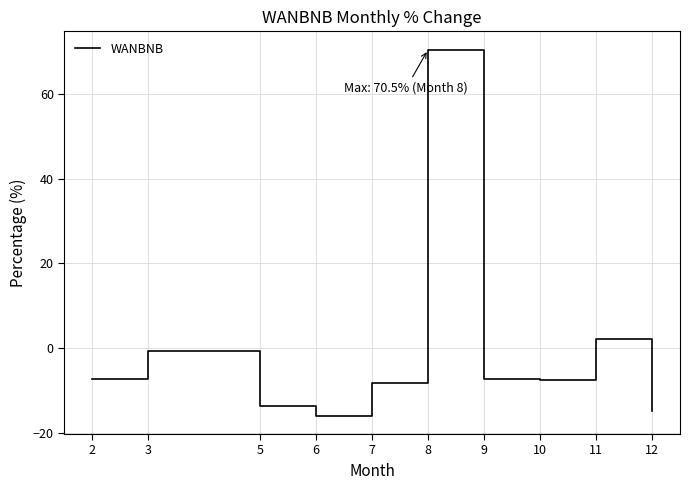

What is the difference between the maximum and second lowest values?

85.4